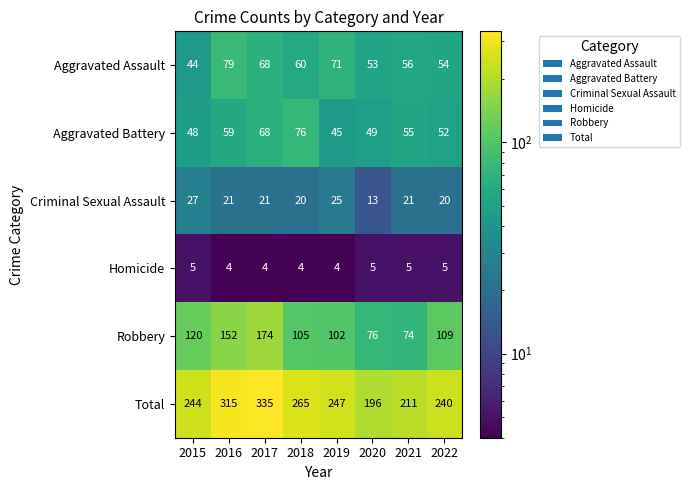

Rank the categories by Total value from highest to lowest.

2017, 2016, 2018, 2019, 2015, 2022, 2021, 2020